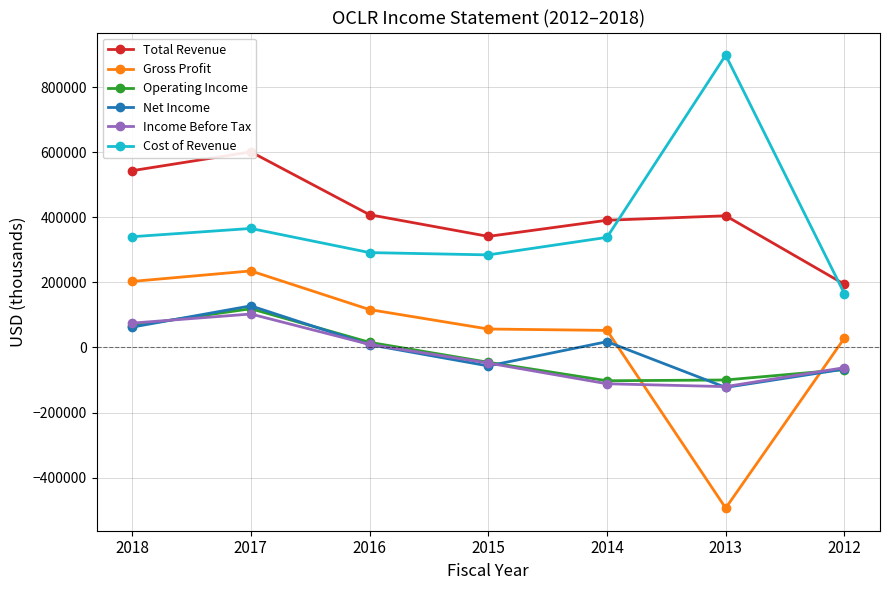

Where do Gross Profit and Operating Income first cross each other?

2014 and 2013